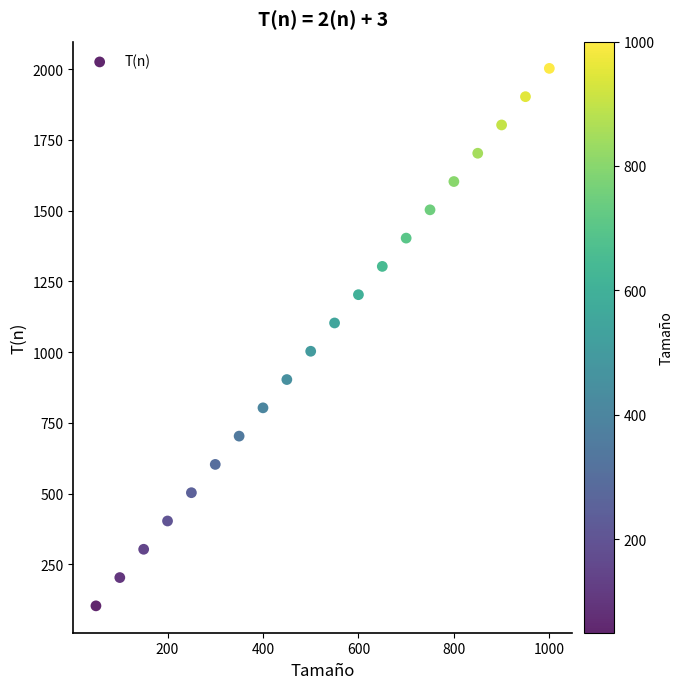

What is the range of Y values (max minus min)?

1900